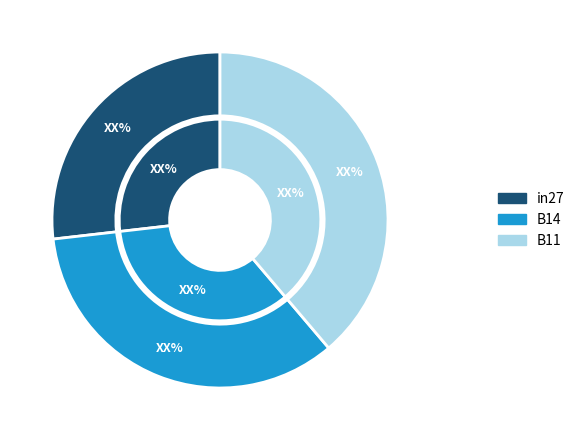

The B14 slice represents 34% of the pie. True or false?

True